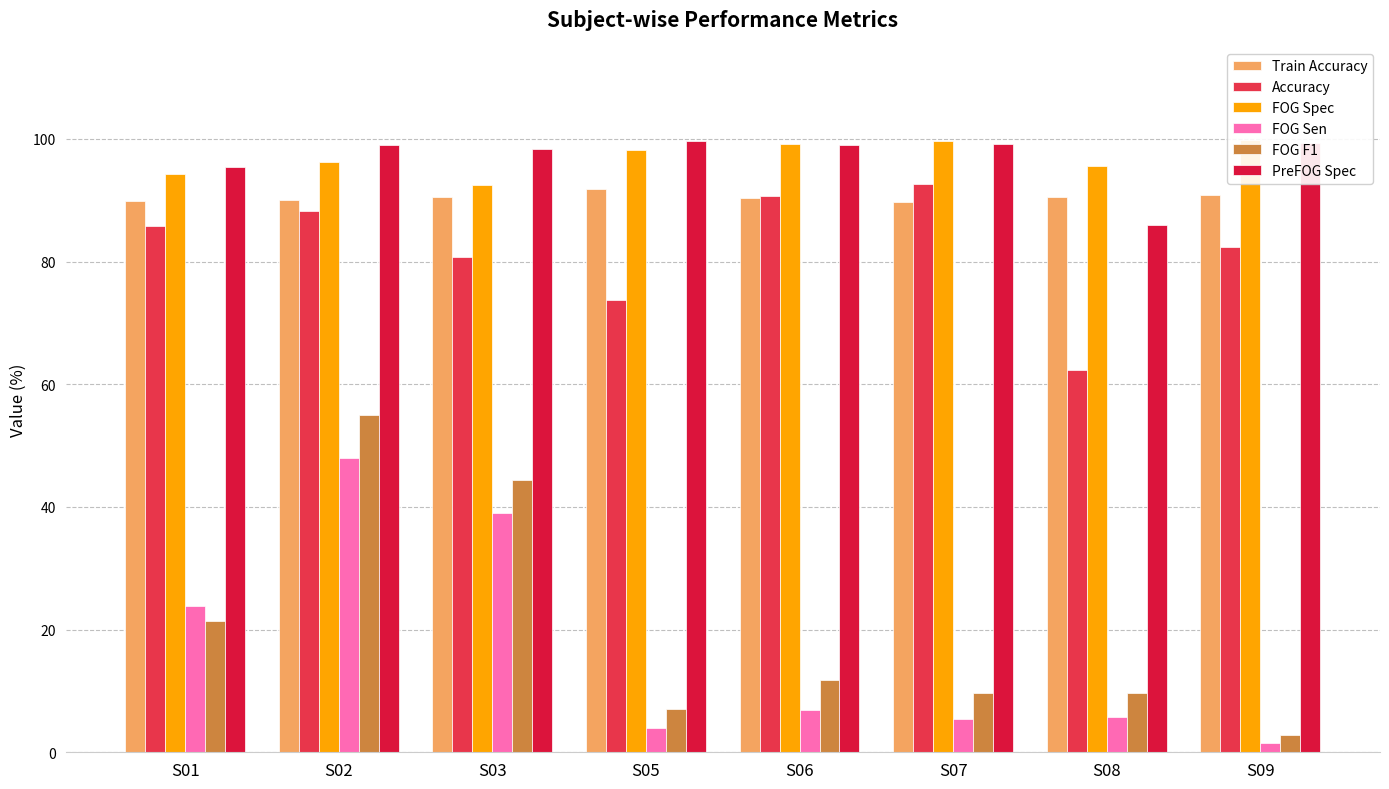

What is the average value of the FOG Spec series?

96.9